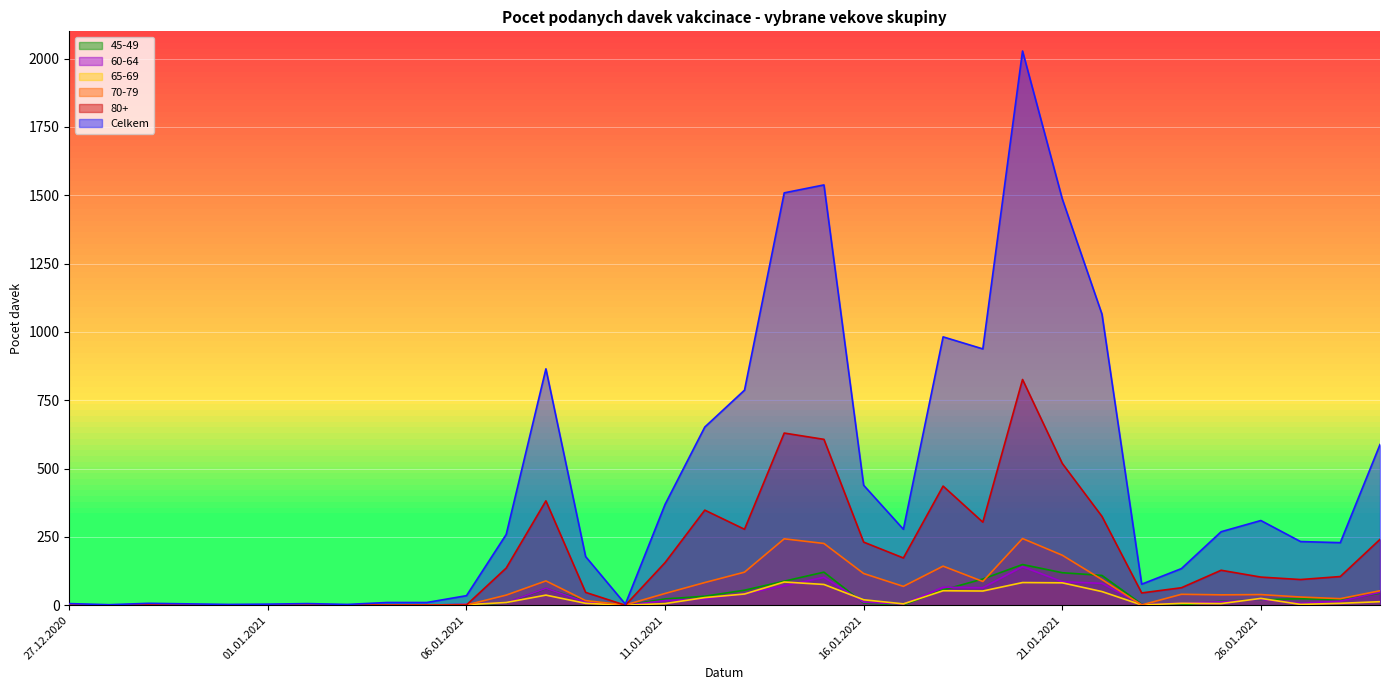

What are all the series names shown in the legend?

45-49, 60-64, 65-69, 70-79, 80+, Celkem